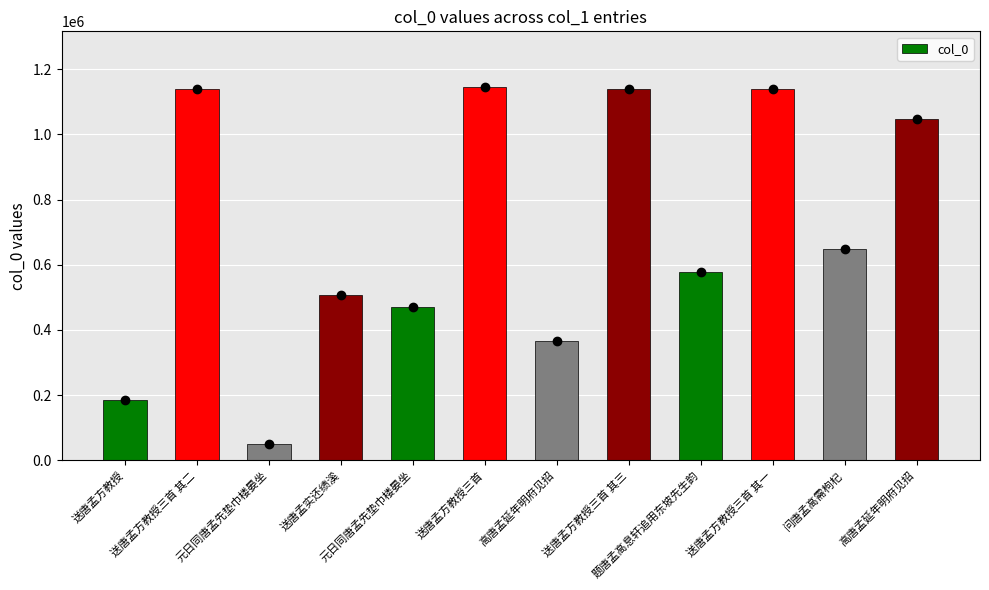

How many bars are there in total?

12